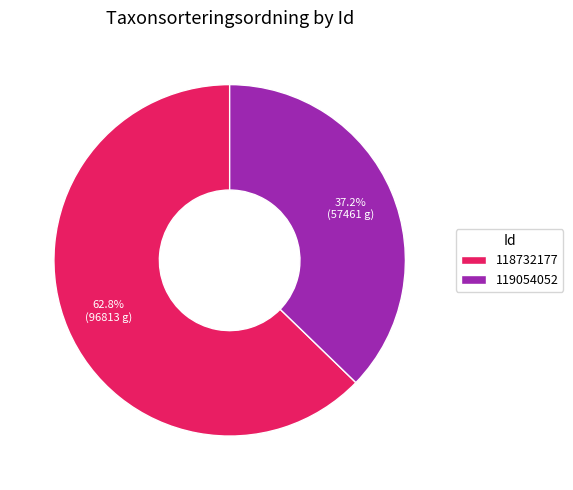

To the nearest percent, what is the average slice percentage?

50%